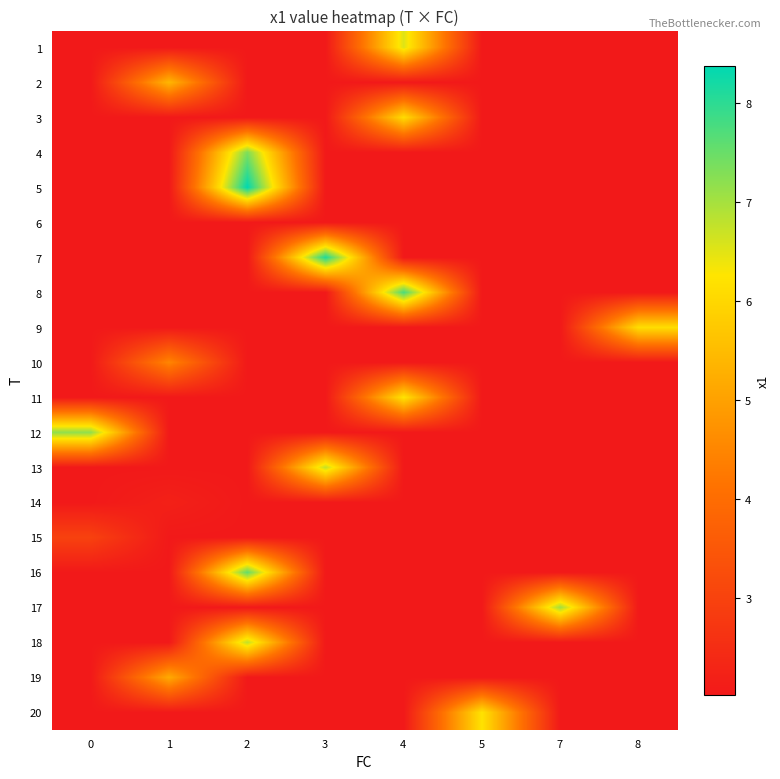

Reading right to left, transcribe all the data shown in this chart.

1: 8=2.0	7=2.0	5=2.0	4=6.5	3=2.0	2=2.0	1=2.0	0=2.0
2: 8=2.0	7=2.0	5=2.0	4=2.0	3=2.0	2=2.0	1=5.4	0=2.0
3: 8=2.0	7=2.0	5=2.0	4=6.1	3=2.0	2=2.0	1=2.0	0=2.0
4: 8=2.0	7=2.0	5=2.0	4=2.0	3=2.0	2=7.3	1=2.0	0=2.0
5: 8=2.0	7=2.0	5=2.0	4=2.0	3=2.0	2=8.4	1=2.0	0=2.0
6: 8=2.0	7=2.0	5=2.0	4=2.0	3=2.0	2=2.0	1=2.0	0=2.0
7: 8=2.0	7=2.0	5=2.0	4=2.0	3=8.1	2=2.0	1=2.0	0=2.0
8: 8=2.0	7=2.0	5=2.0	4=7.7	3=2.0	2=2.0	1=2.0	0=2.0
9: 8=6.1	7=2.0	5=2.0	4=2.0	3=2.0	2=2.0	1=2.0	0=2.0
10: 8=2.0	7=2.0	5=2.0	4=2.0	3=2.0	2=2.0	1=4.5	0=2.0
11: 8=2.0	7=2.0	5=2.0	4=6.2	3=2.0	2=2.0	1=2.0	0=2.0
12: 8=2.0	7=2.0	5=2.0	4=2.0	3=2.0	2=2.0	1=2.0	0=7.2
13: 8=2.0	7=2.0	5=2.0	4=2.0	3=6.8	2=2.0	1=2.0	0=2.0
14: 8=2.0	7=2.0	5=2.0	4=2.0	3=2.0	2=2.0	1=2.2	0=2.0
15: 8=2.0	7=2.0	5=2.0	4=2.0	3=2.0	2=2.0	1=2.0	0=3.0
16: 8=2.0	7=2.0	5=2.0	4=2.0	3=2.0	2=7.5	1=2.0	0=2.0
17: 8=2.0	7=7.0	5=2.0	4=2.0	3=2.0	2=2.0	1=2.0	0=2.0
18: 8=2.0	7=2.0	5=2.0	4=2.0	3=2.0	2=6.8	1=2.0	0=2.0
19: 8=2.0	7=2.0	5=2.0	4=2.0	3=2.0	2=2.0	1=5.2	0=2.0
20: 8=2.0	7=2.0	5=6.2	4=2.0	3=2.0	2=2.0	1=2.0	0=2.0